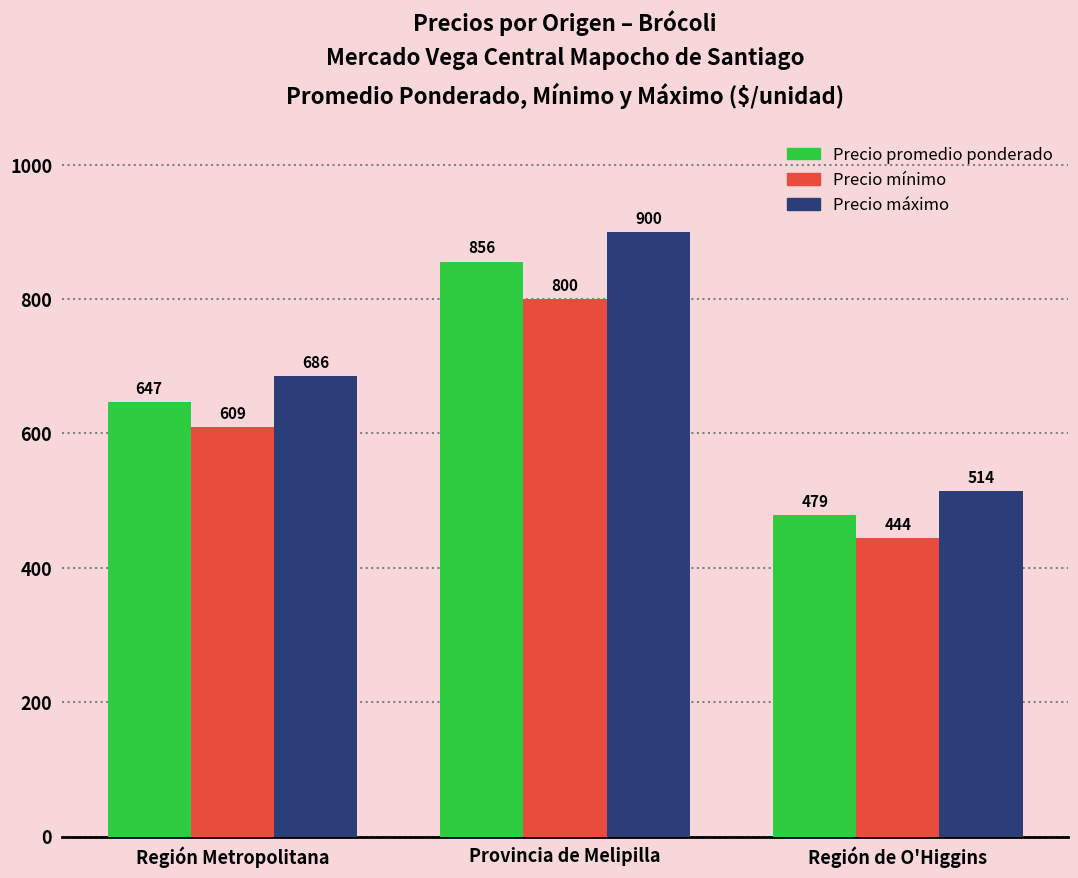

What are all the series names shown in the legend?

Precio promedio ponderado, Precio mínimo, Precio máximo